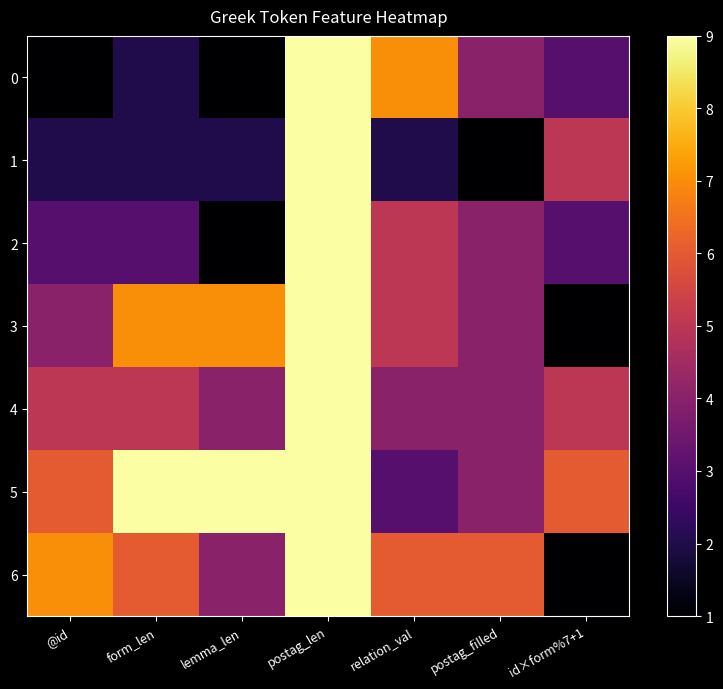

Reading left to right, transcribe all the data shown in this chart.

0: @id=1	form_len=2	lemma_len=1	postag_len=9	relation_val=7	postag_filled=4	id×form%7+1=3
1: @id=2	form_len=2	lemma_len=2	postag_len=9	relation_val=2	postag_filled=1	id×form%7+1=5
2: @id=3	form_len=3	lemma_len=1	postag_len=9	relation_val=5	postag_filled=4	id×form%7+1=3
3: @id=4	form_len=7	lemma_len=7	postag_len=9	relation_val=5	postag_filled=4	id×form%7+1=1
4: @id=5	form_len=5	lemma_len=4	postag_len=9	relation_val=4	postag_filled=4	id×form%7+1=5
5: @id=6	form_len=9	lemma_len=9	postag_len=9	relation_val=3	postag_filled=4	id×form%7+1=6
6: @id=7	form_len=6	lemma_len=4	postag_len=9	relation_val=6	postag_filled=6	id×form%7+1=1